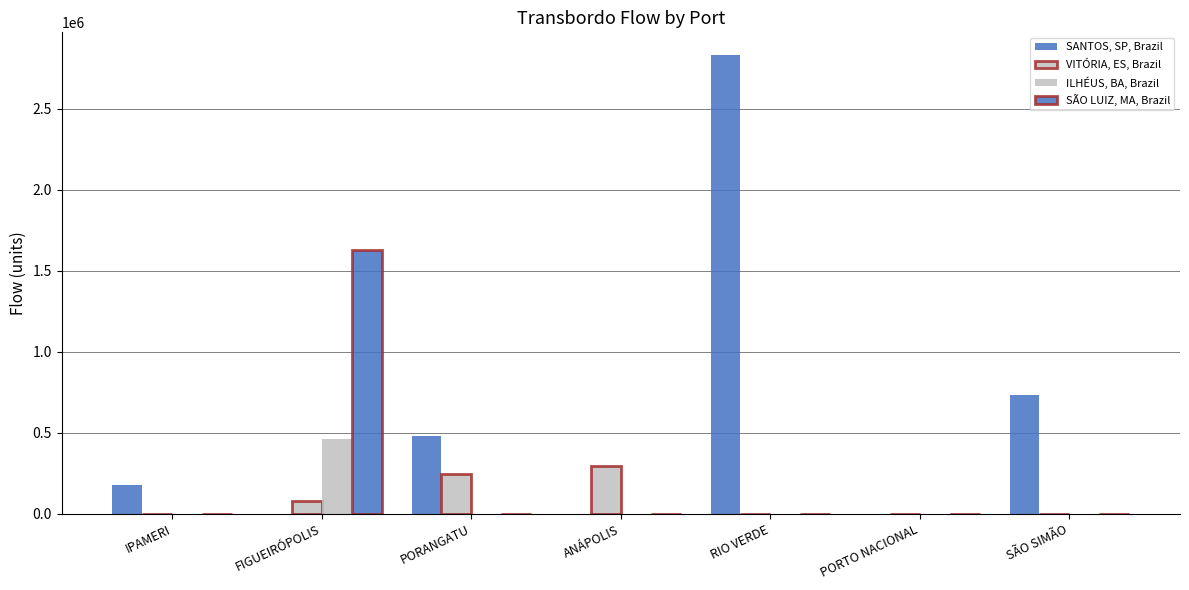

How many data points does each series have?

7